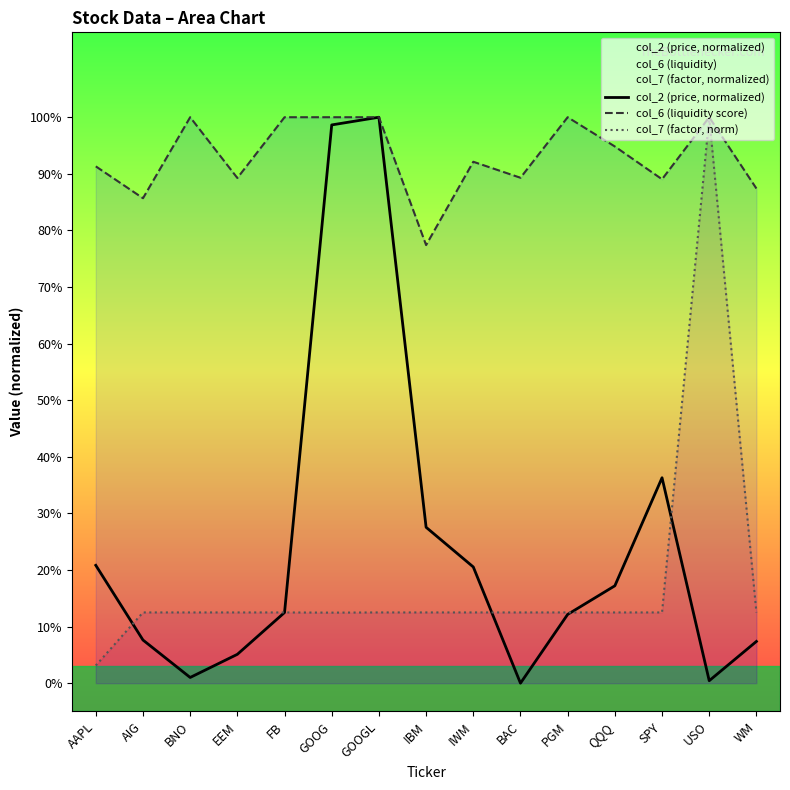

Is the value of col_7 (factor, norm) at BAC greater than the value of col_6 (liquidity score) at USO?

No